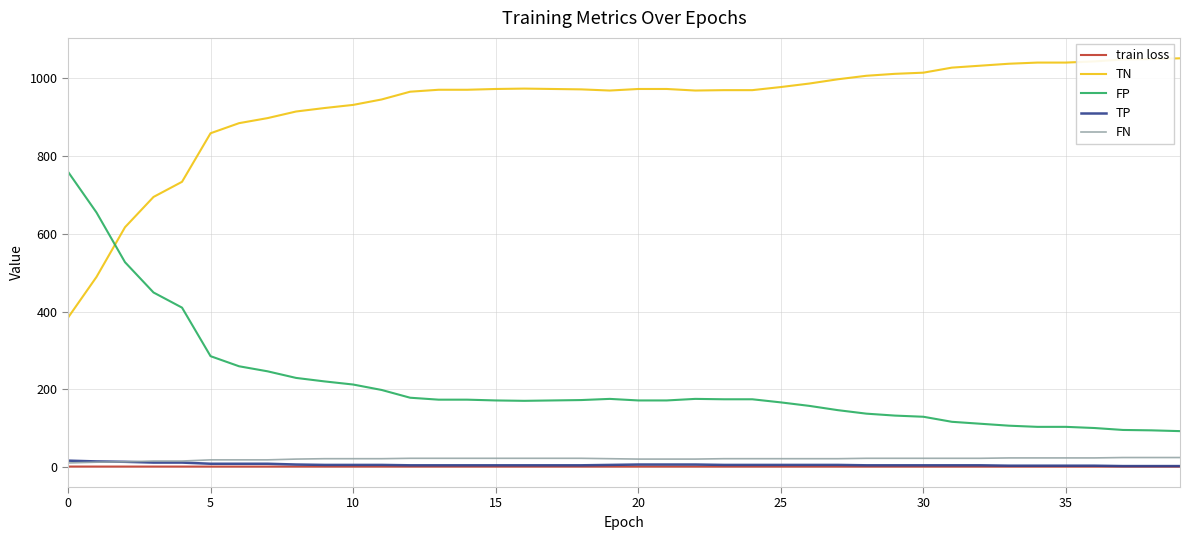

Is this an area chart (filled region under the line)?

No